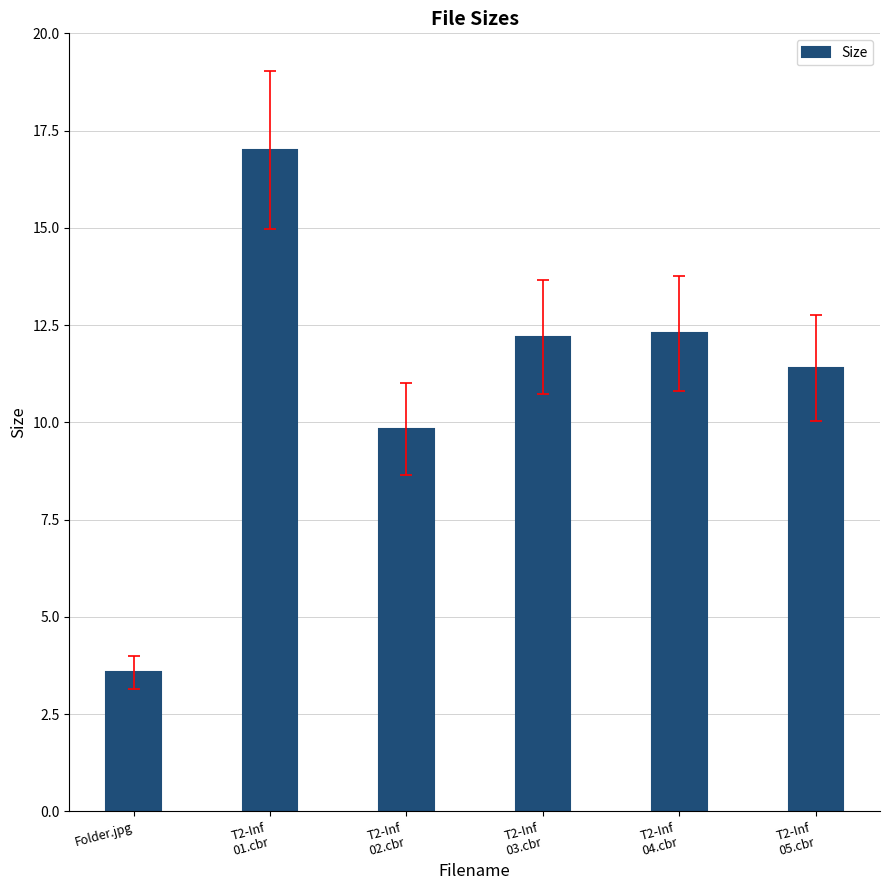

Reading left to right, list all the values displayed in this chart.

3.6	17.0	9.8	12.2	12.3	11.4